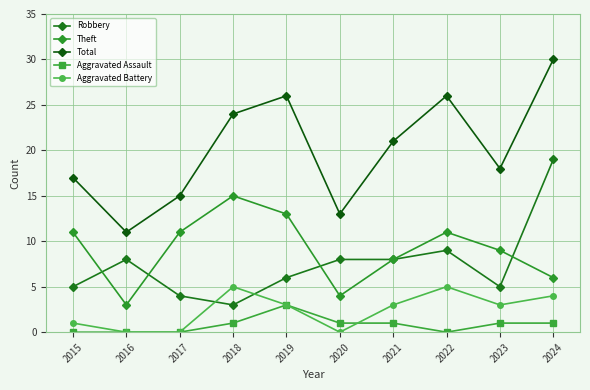

Between 2020 and 2015, which is larger?

2020